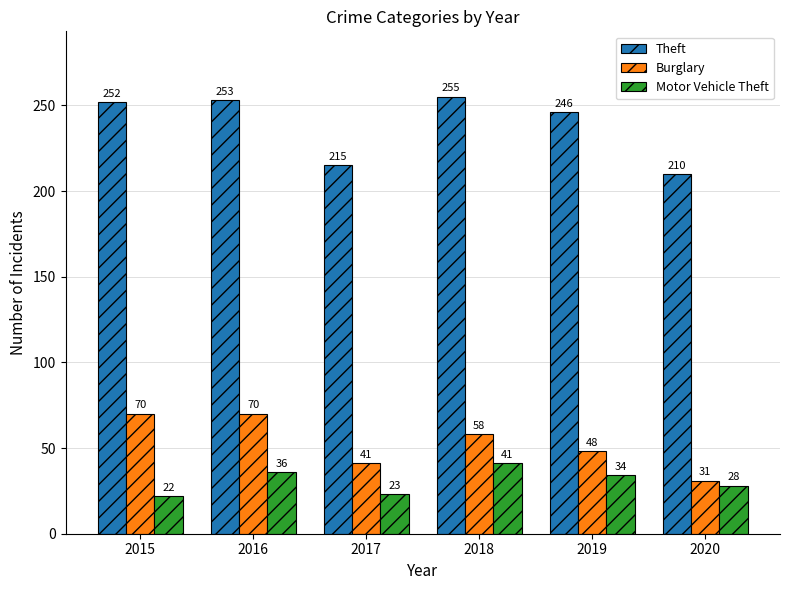

What is the approximate value of Burglary at 2017, to the nearest 10?

40